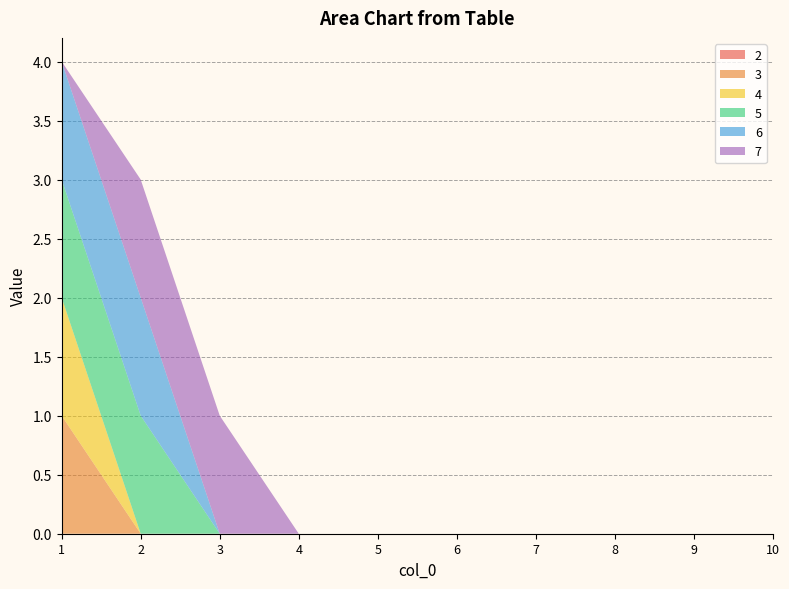

Reading left to right, extract all data points from this chart.

2: 0	0	0	0	0	0	0	0	0	0
3: 1	0	0	0	0	0	0	0	0	0
4: 1	0	0	0	0	0	0	0	0	0
5: 1	1	0	0	0	0	0	0	0	0
6: 1	1	0	0	0	0	0	0	0	0
7: 0	1	1	0	0	0	0	0	0	0